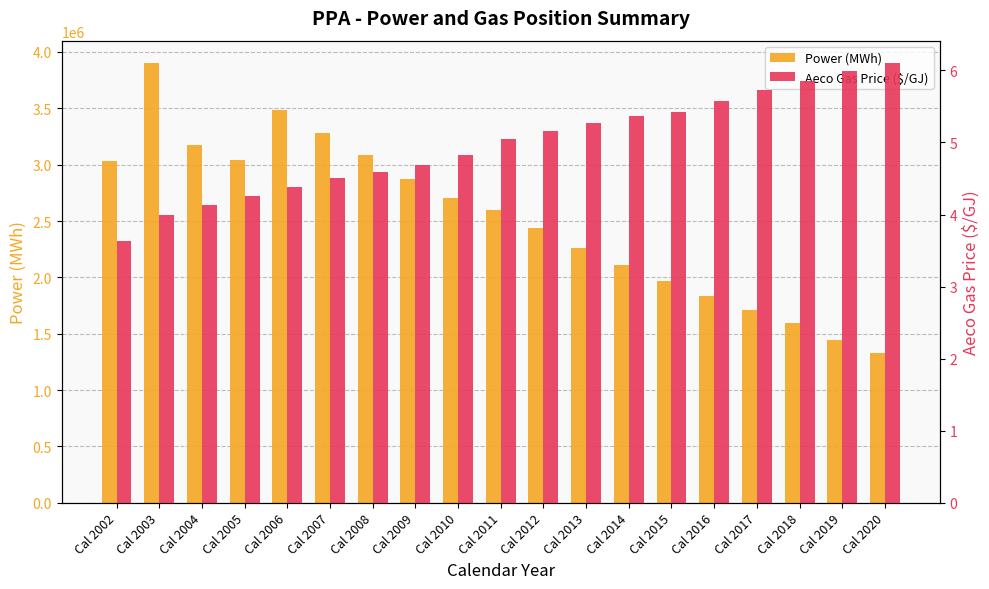

What is the average value of the Power (MWh) series?

2520150.4